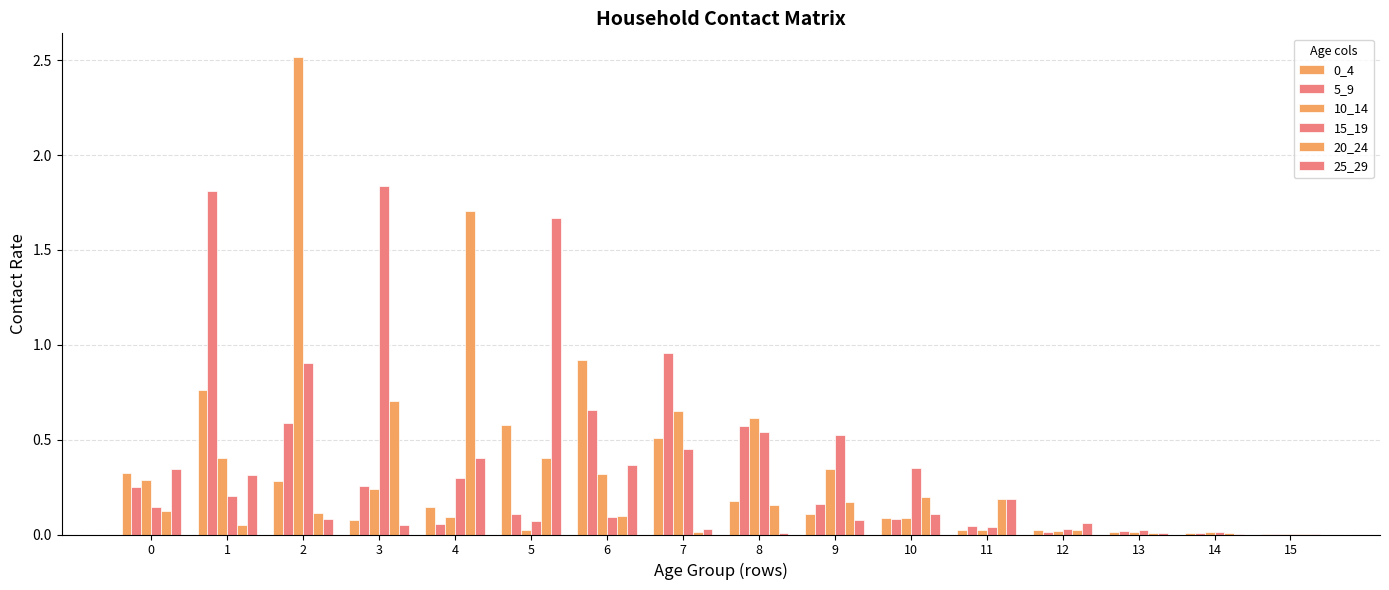

Which series changed the most between 0 and 3?

15_19